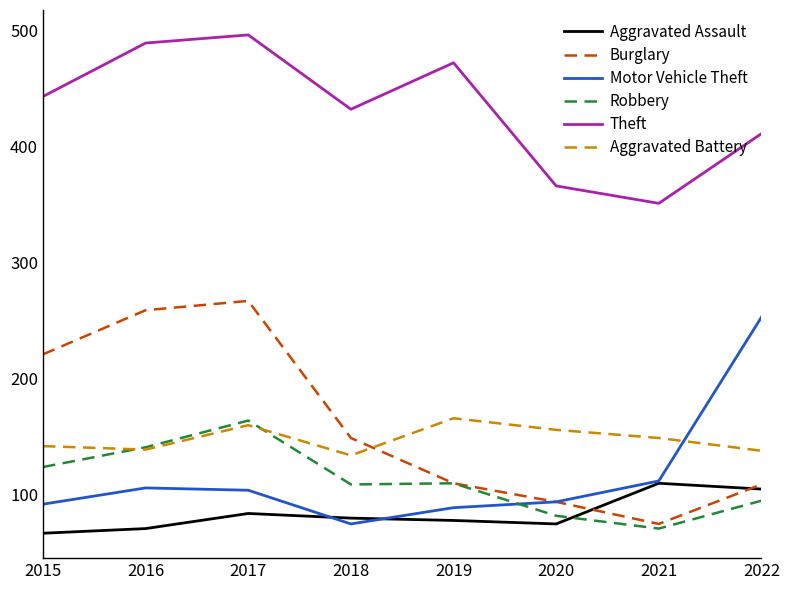

What is the minimum value for Burglary?

75